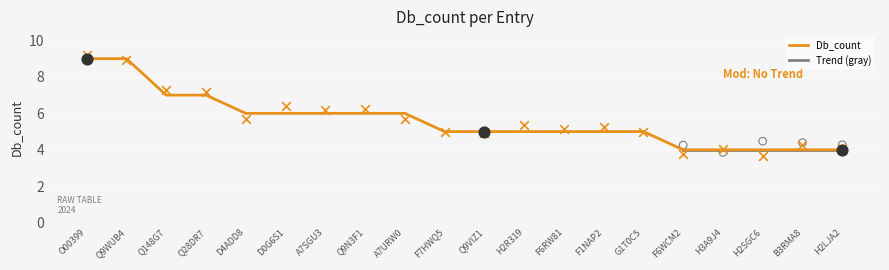

What is the change in value from H2R319 to F6WCM2?

-1